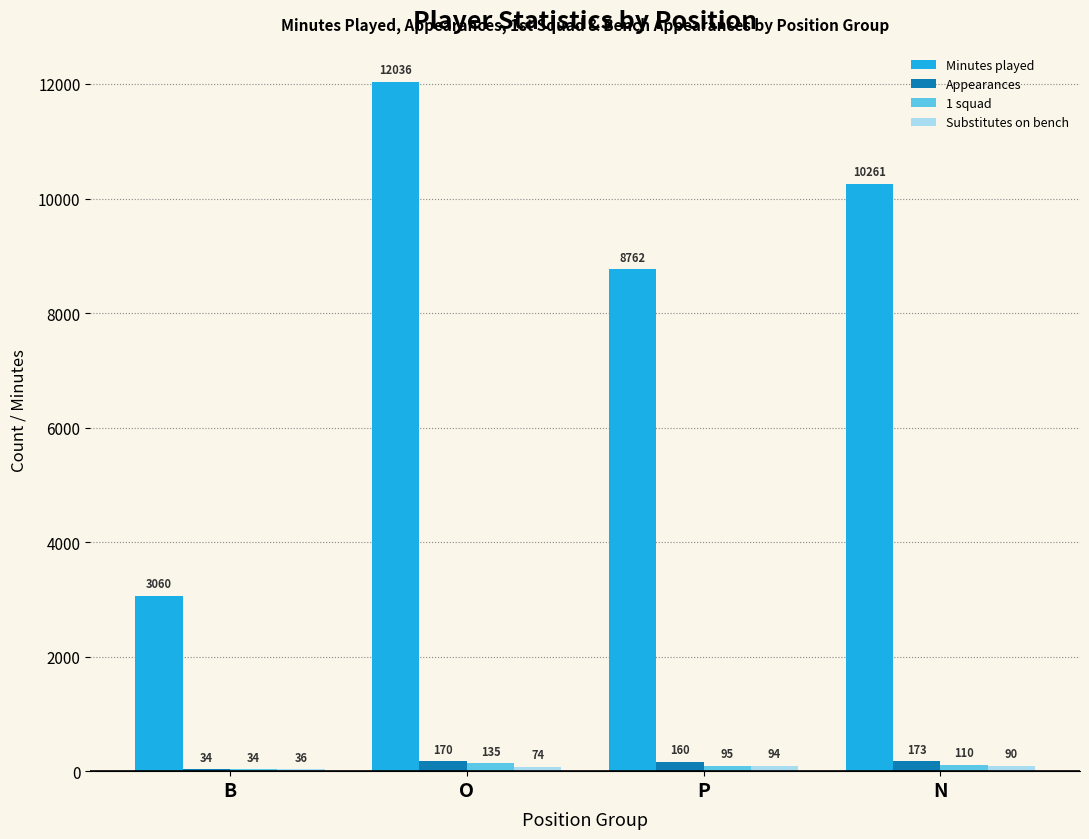

Which category has the highest value in the 1 squad series?

O